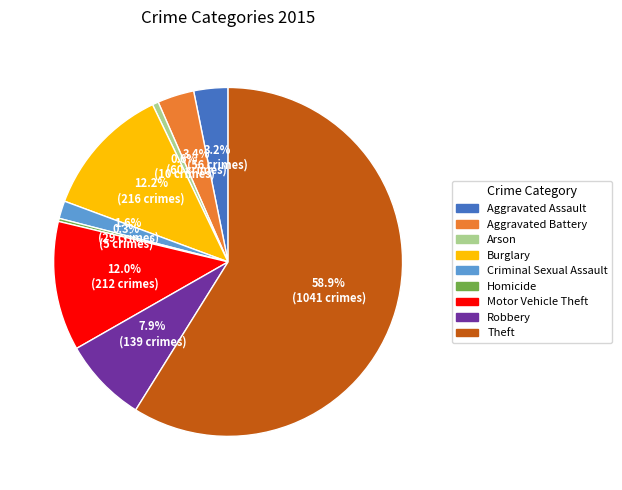

What percentage is the Robbery slice, to the nearest percent?

8%